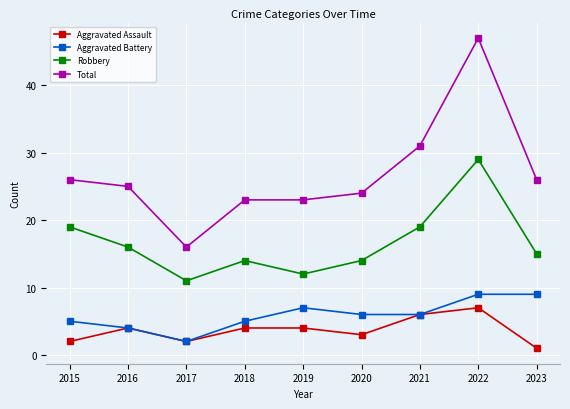

True or false: Aggravated Assault and Total cross at least once.

False